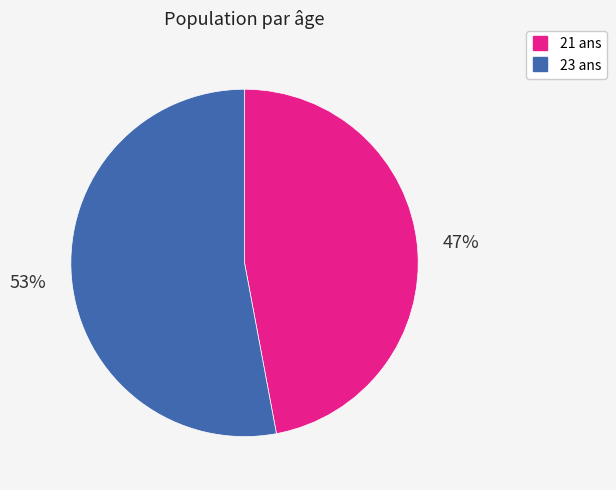

Is there a majority slice in this chart?

Yes